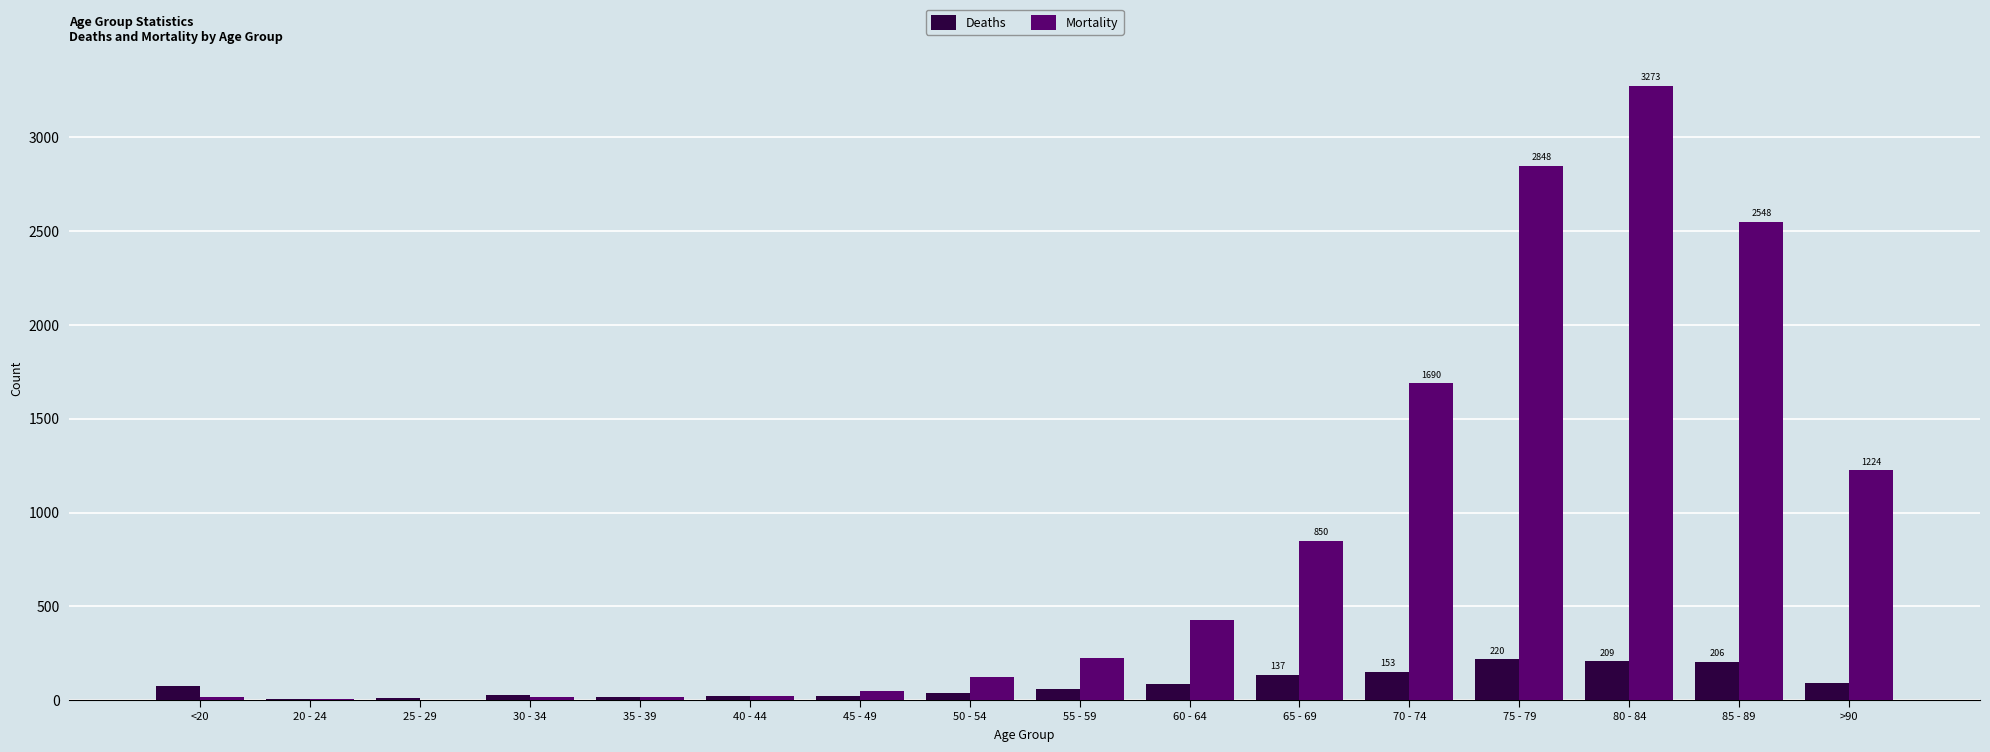

At which category is the sum across all series the highest?

80 - 84